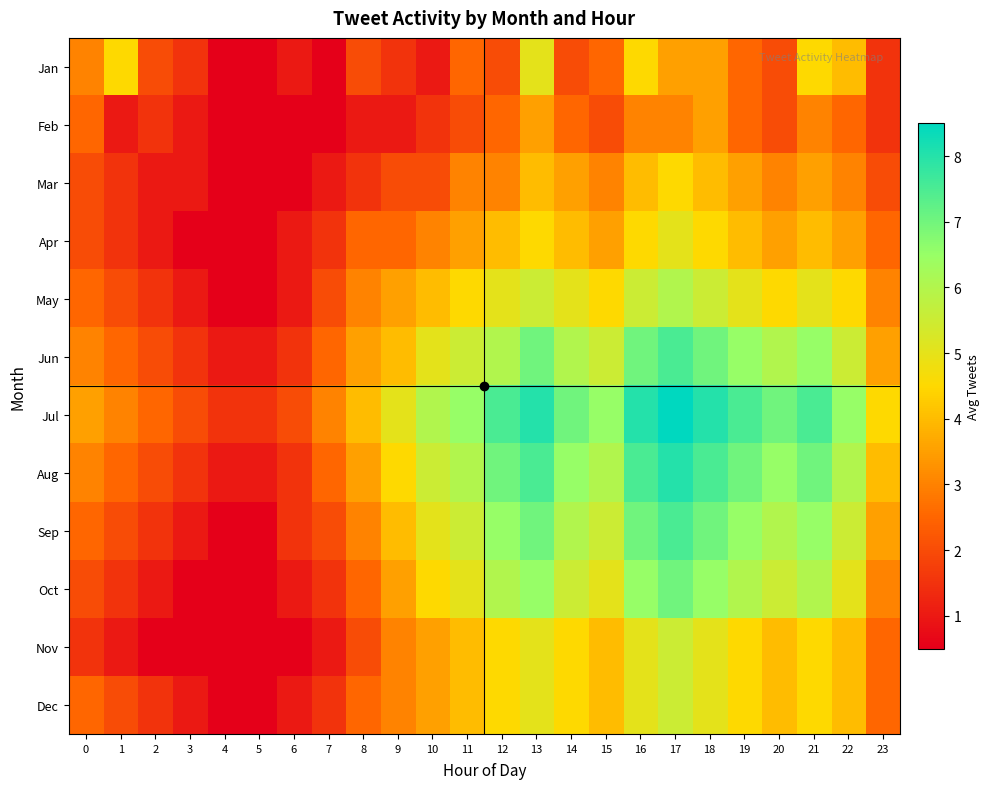

Between 8 and 12, which series saw the biggest shift?

Jul